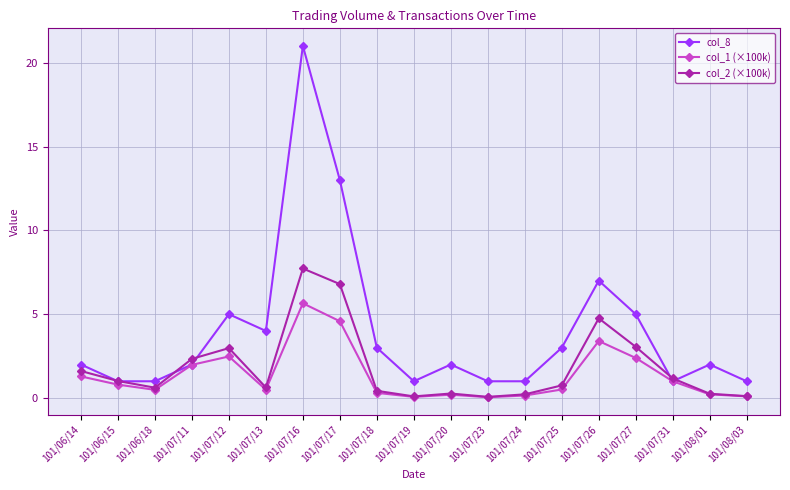

What is the total value across all series at 101/07/31?

3.2